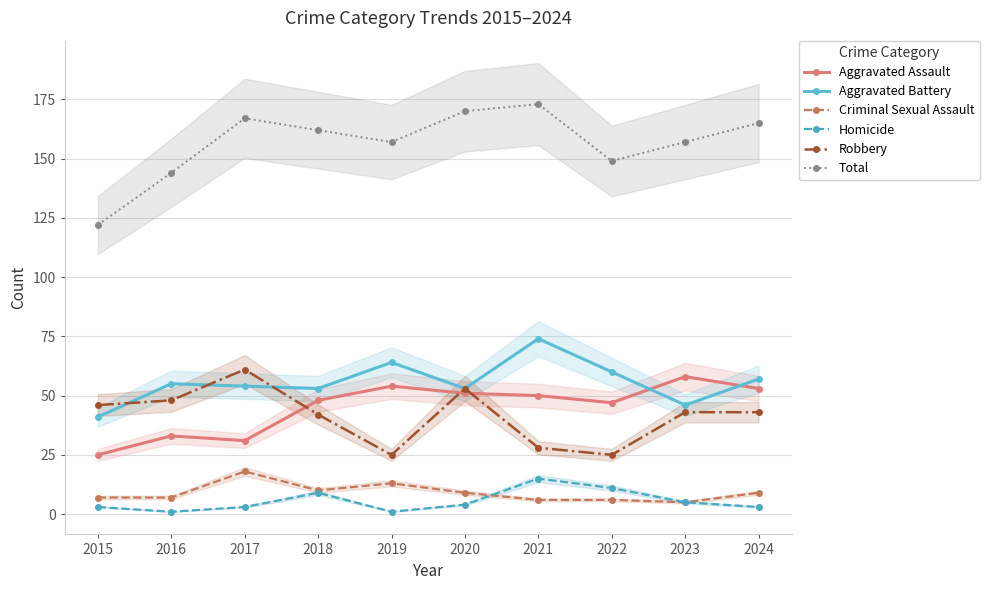

Where is Robbery nearest to the value 43?

2023